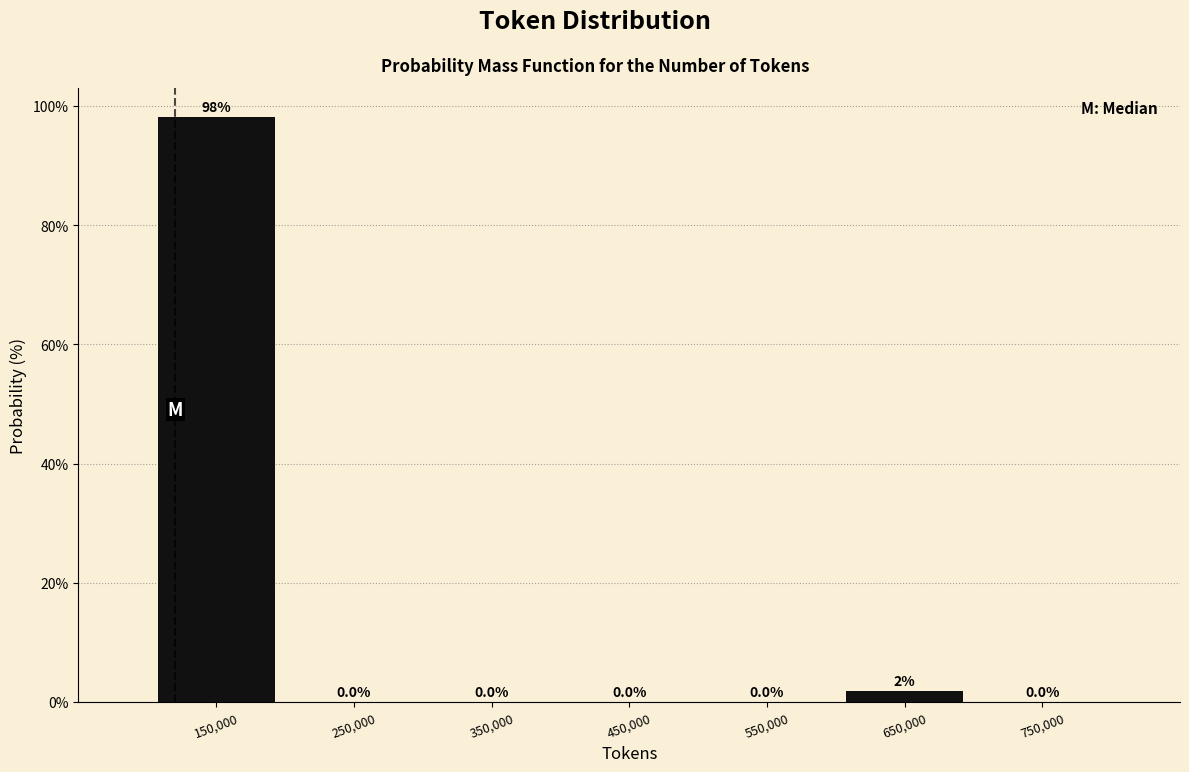

Which label corresponds to the largest value in the chart?

150,000